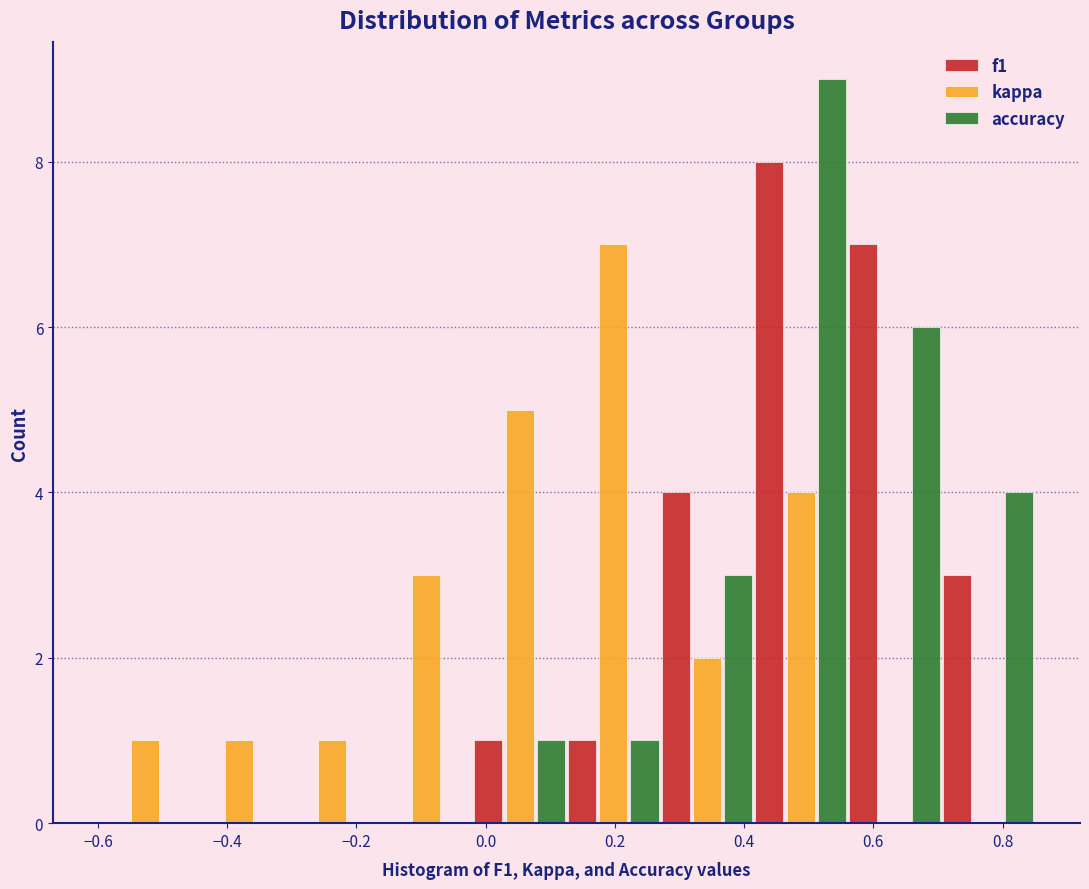

Reading left to right, transcribe this chart: for each range on the x-axis, give the height of each series' bar. Neither the bar edges nor the heights are printed on the chart, so give them approximately, as read against the axes.

-0.600 to -0.455: f1=0	kappa=1	accuracy=0
-0.455 to -0.310: f1=0	kappa=1	accuracy=0
-0.310 to -0.165: f1=0	kappa=1	accuracy=0
-0.165 to -0.020: f1=0	kappa=3	accuracy=0
-0.020 to 0.125: f1=1	kappa=5	accuracy=1
0.125 to 0.270: f1=1	kappa=7	accuracy=1
0.270 to 0.415: f1=4	kappa=2	accuracy=3
0.415 to 0.560: f1=8	kappa=4	accuracy=9
0.560 to 0.705: f1=7	kappa=0	accuracy=6
0.705 to 0.850: f1=3	kappa=0	accuracy=4